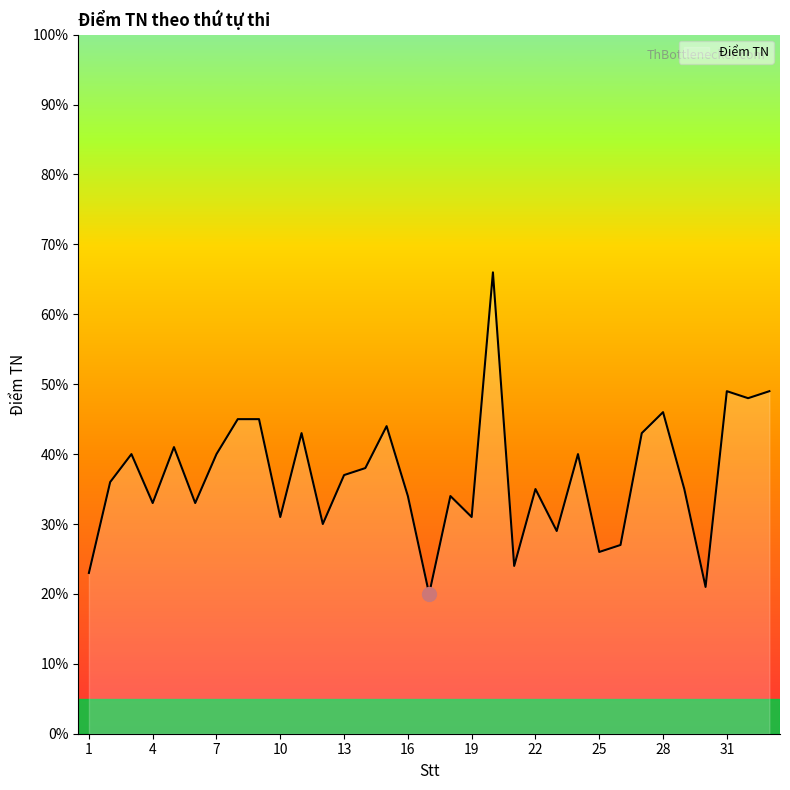

What is the greatest value displayed?

66.0